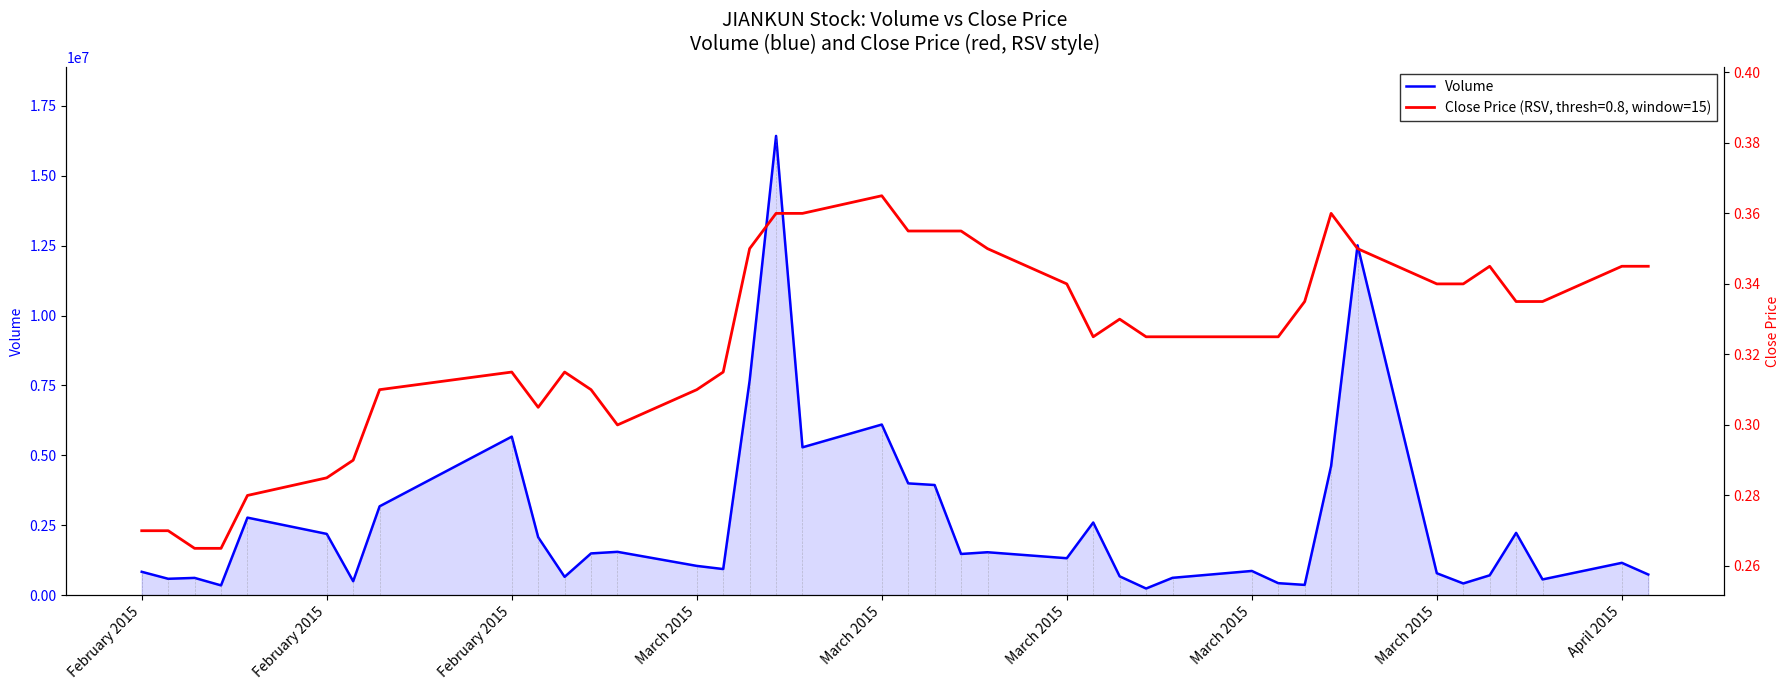

What is the smallest value displayed?

233800